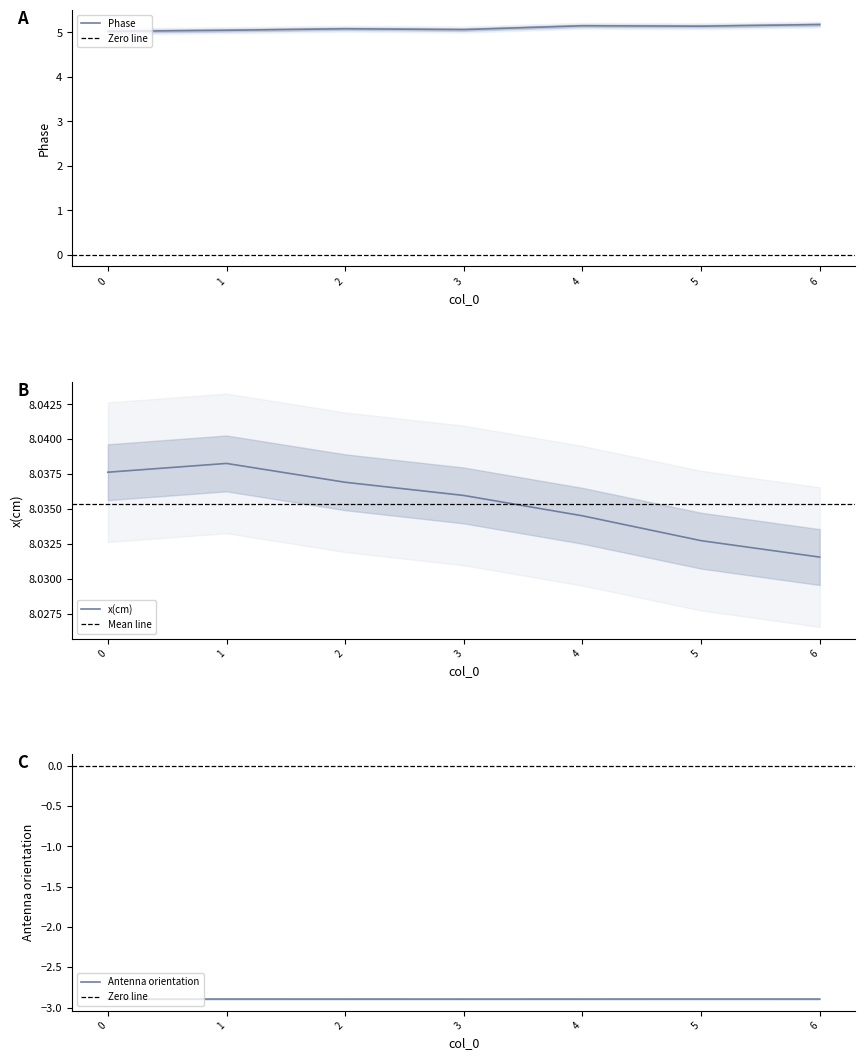

True or false: x(cm) and Phase intersect in this chart.

False